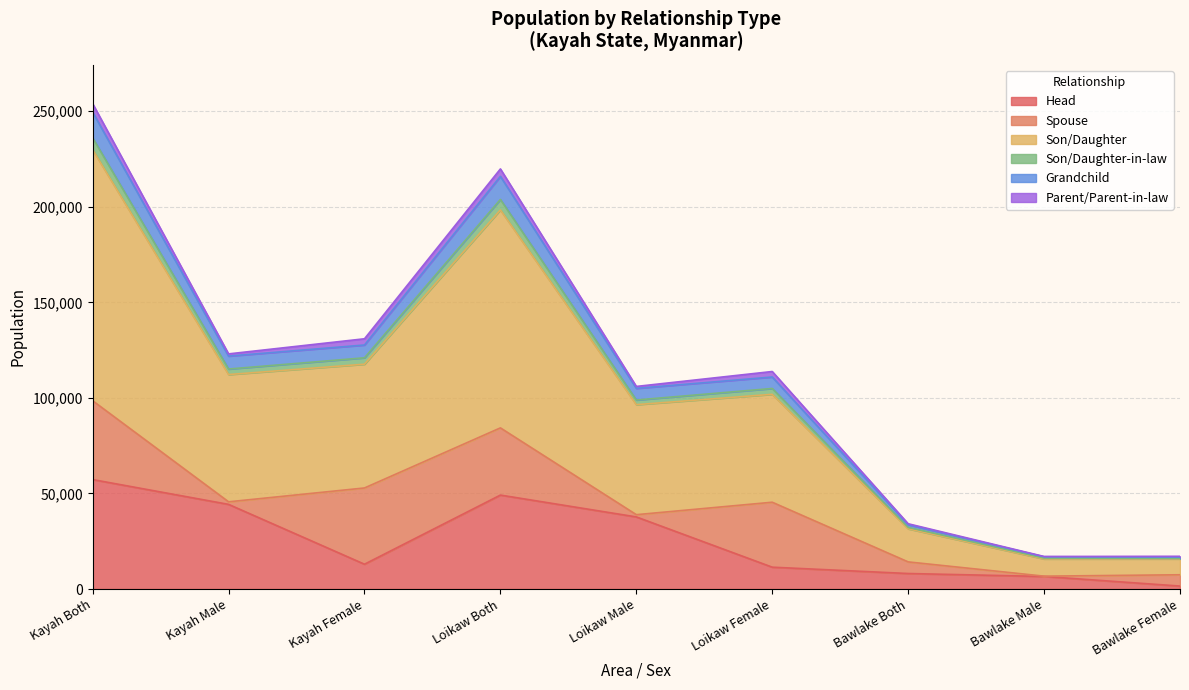

Which series has the largest total across all categories?

Son/Daughter